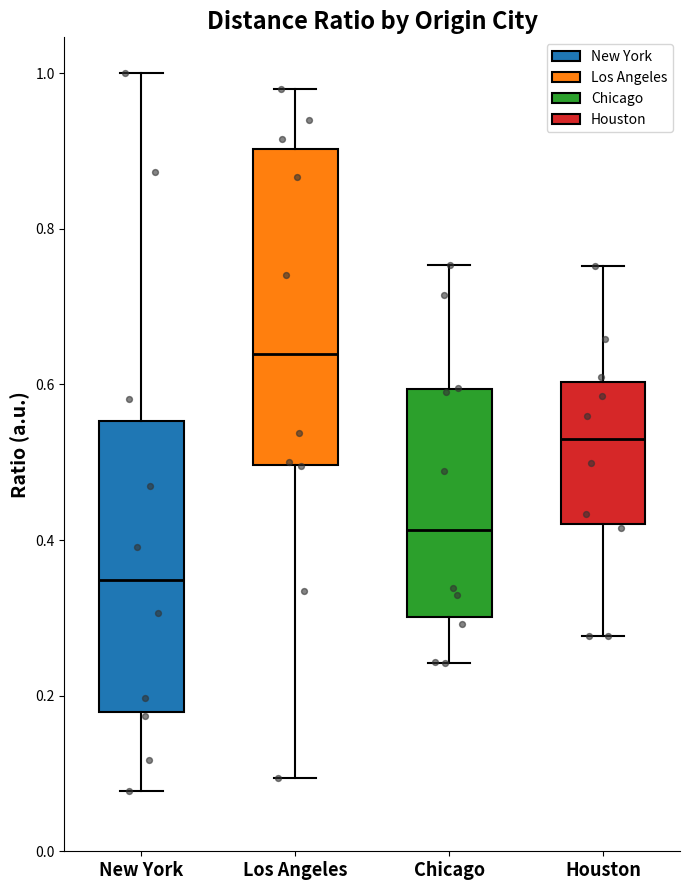

Reading left to right, read every box against the y-axis: the position of its median line, the range the box covers, and the ends of its whiskers. The values are not printed on the chart, so give them approximately, as read against the axis.

New York: median 0.34, box 0.18 to 0.56, whiskers 0.08 to 1.00
Los Angeles: median 0.64, box 0.50 to 0.90, whiskers 0.10 to 0.98
Chicago: median 0.42, box 0.30 to 0.60, whiskers 0.24 to 0.76
Houston: median 0.52, box 0.42 to 0.60, whiskers 0.28 to 0.76